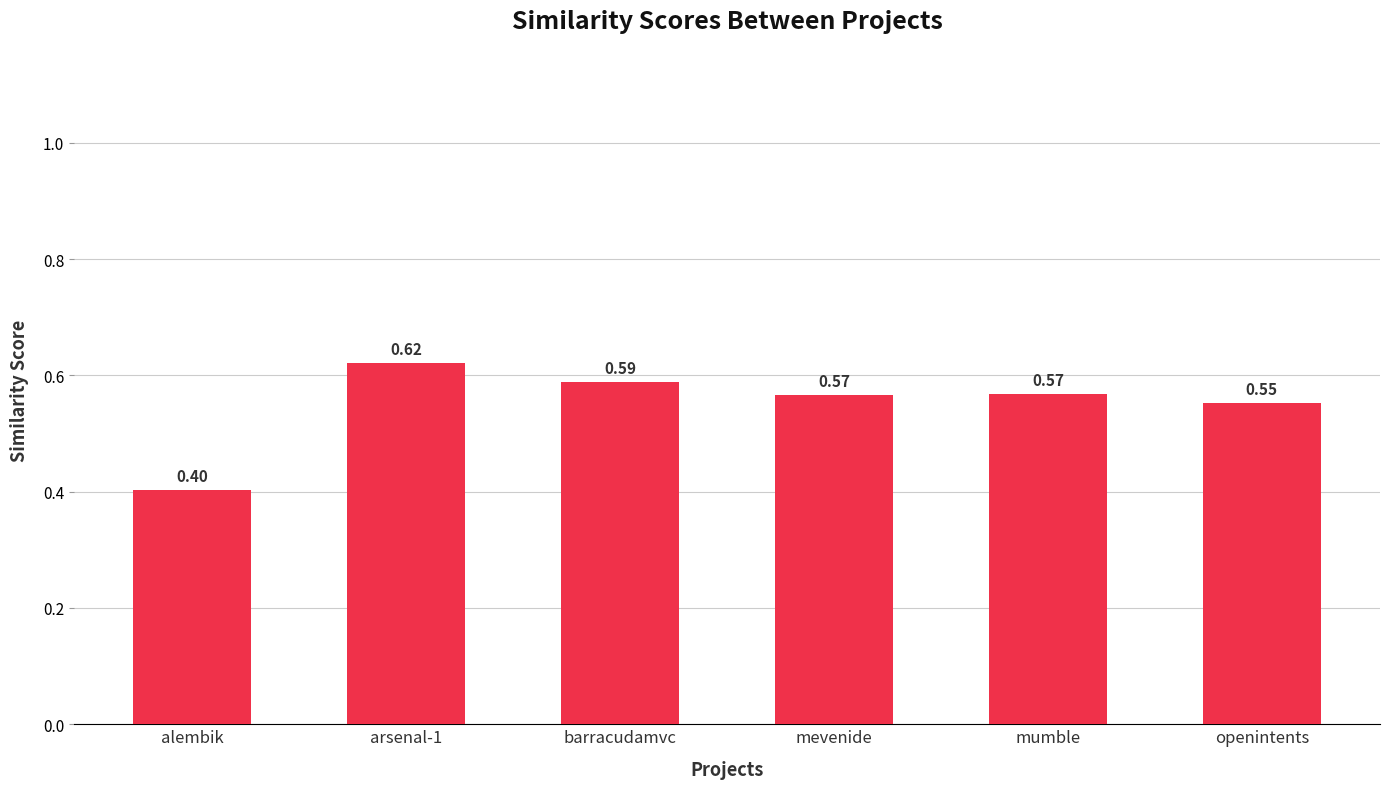

Are the bars horizontal?

No